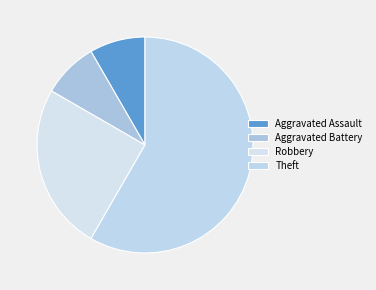

What percentage is the Robbery slice, to the nearest percent?

25%